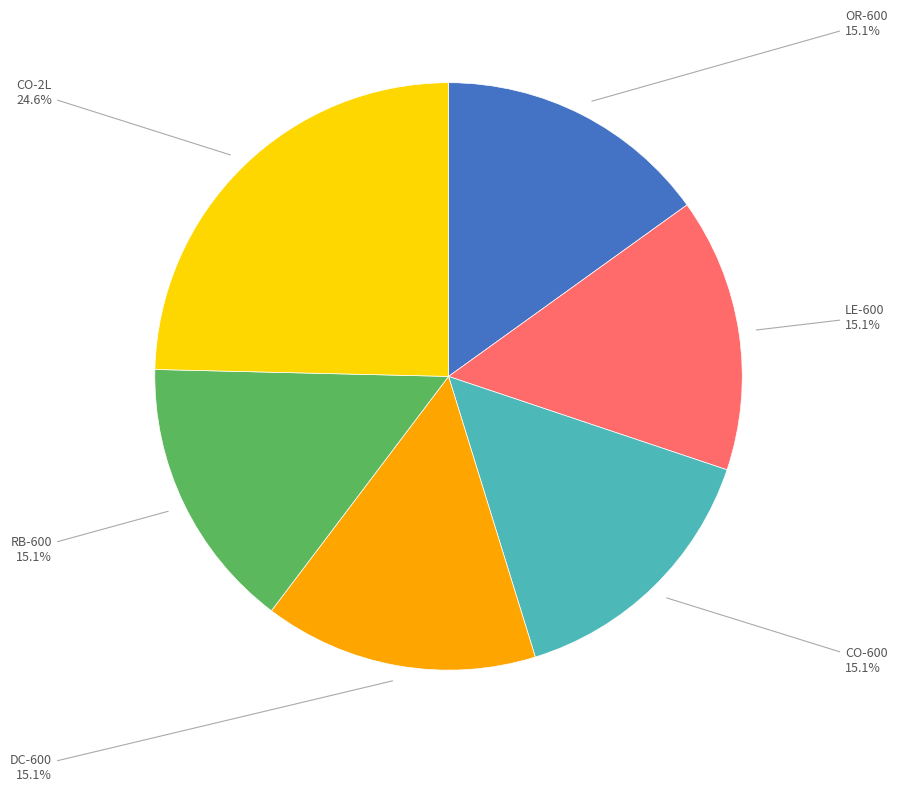

What is the ratio of the value at LE-600 to the value at OR-600?

1.0